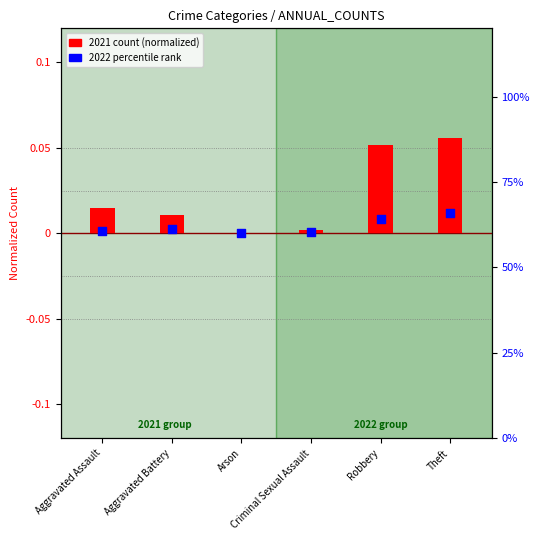

What is the total value across all series at Robbery?

0.1